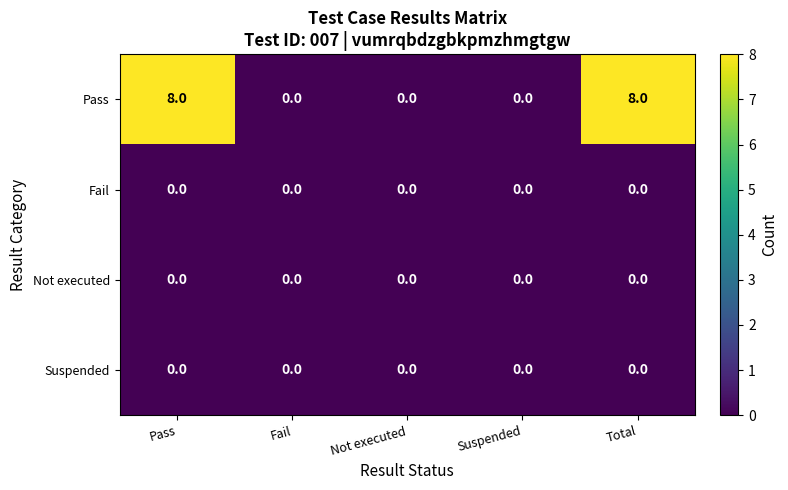

The Fail series shows 0 at Suspended. True or false?

True